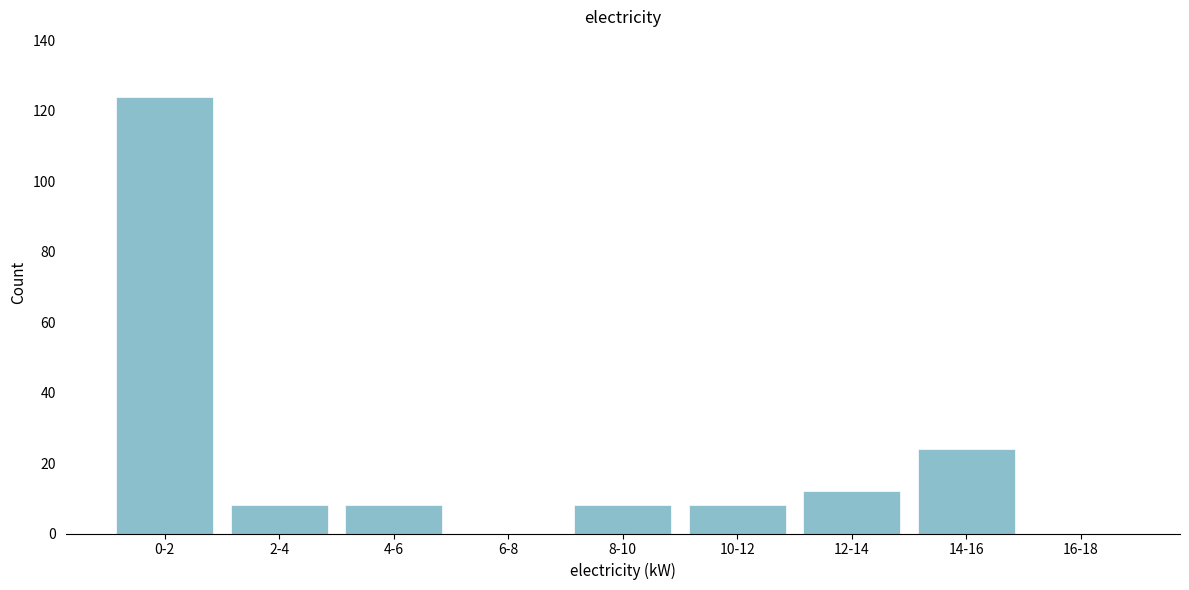

Reading left to right, transcribe all the data shown in this chart.

0-2=124	2-4=8	4-6=8	6-8=0	8-10=8	10-12=8	12-14=12	14-16=24	16-18=0